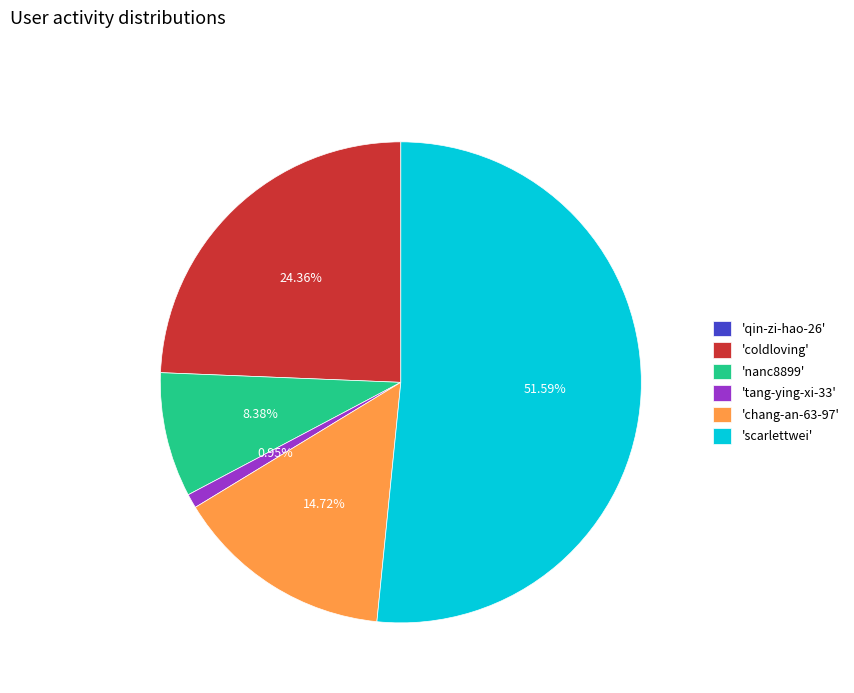

Which category has the biggest portion of the pie?

'scarlettwei'